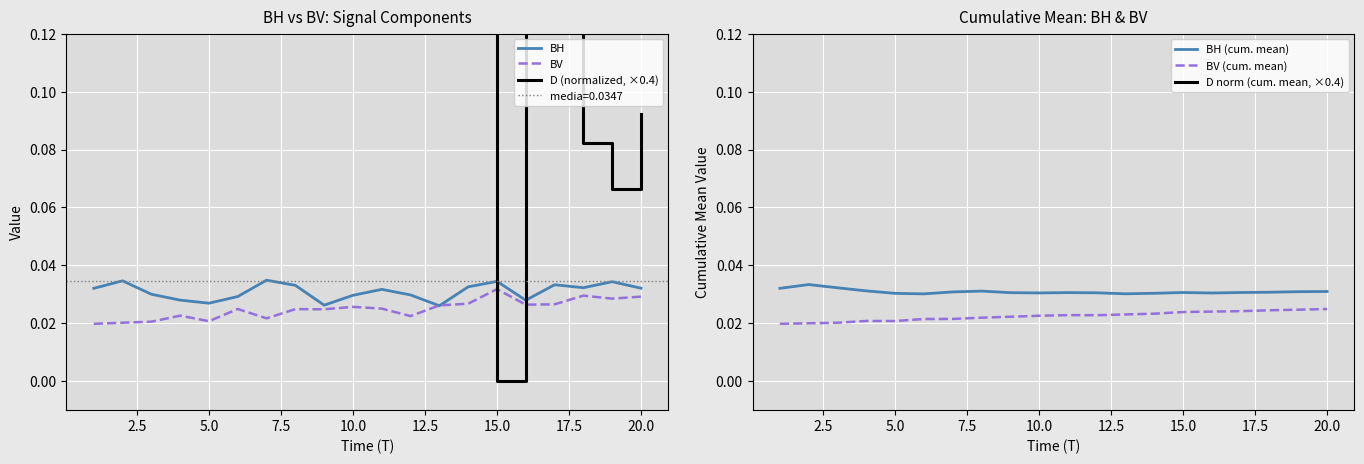

True or false: BH (cum. mean) and BV (cum. mean) cross at least once.

False